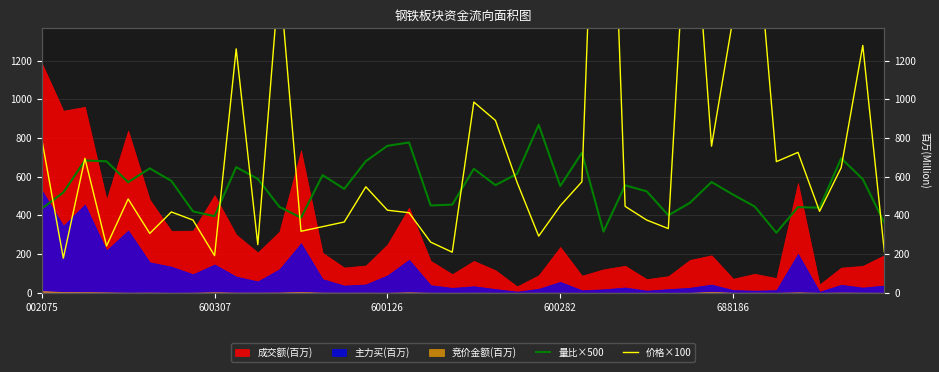

What is the sum of the 量比×500 values at 15 and 35?

1123.2